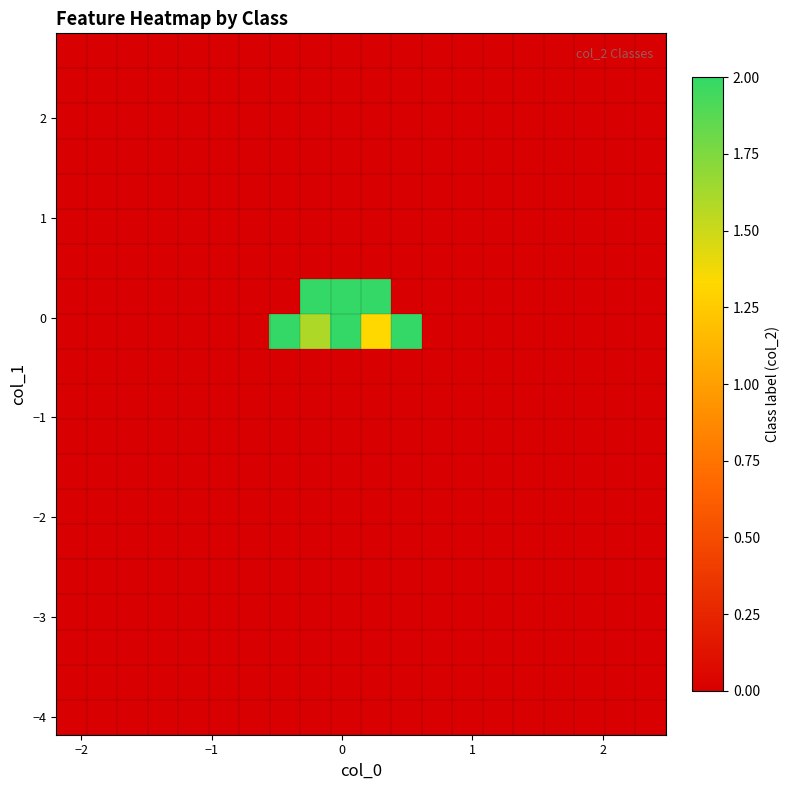

At how many categories does at least one series exceed 1?

5